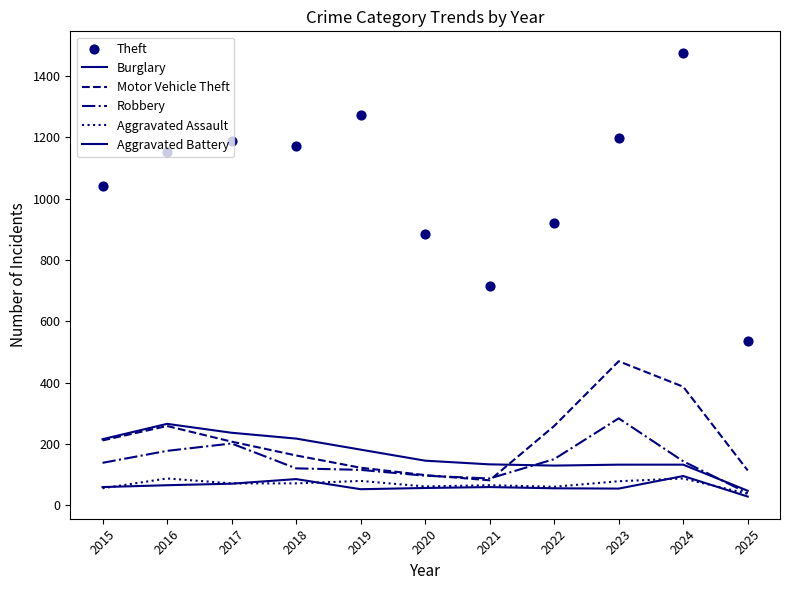

At how many categories does at least one series exceed 126?

11